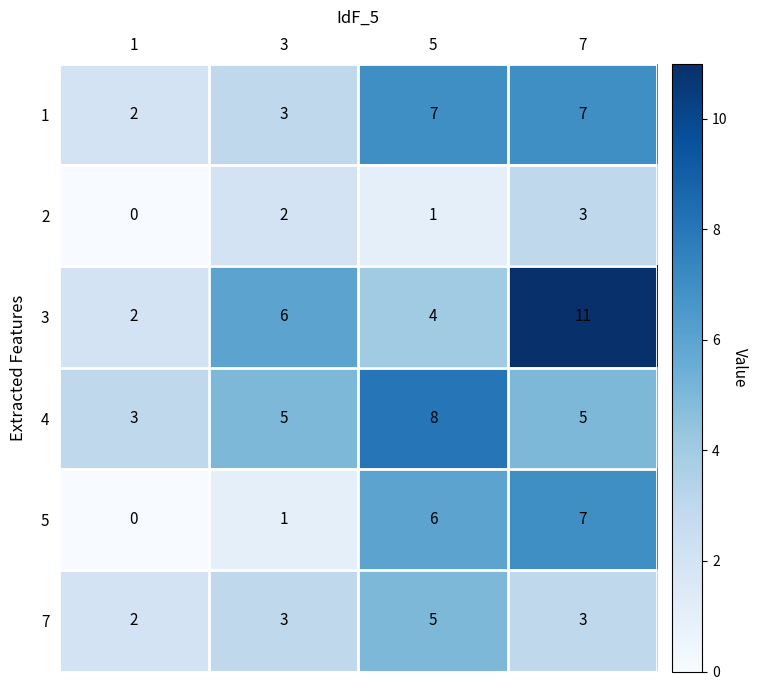

Which series has the largest total across all categories?

3